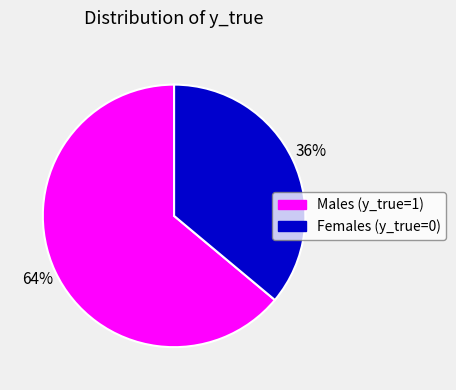

Is the sum of Males (y_true=1) and Females (y_true=0) greater than half?

Yes